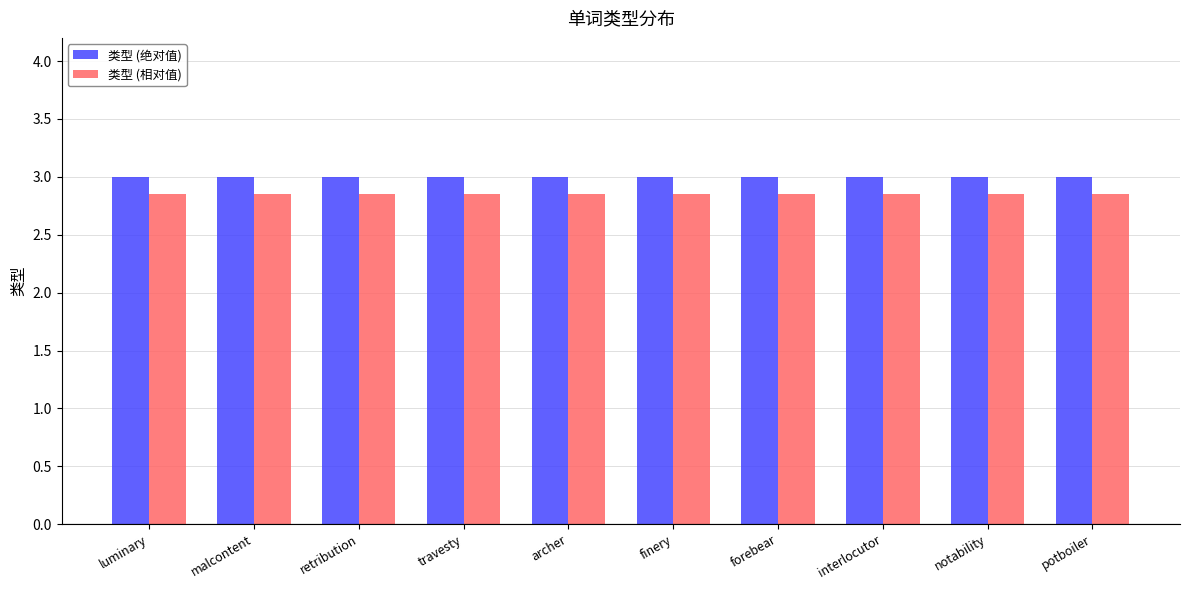

What is the value of the 类型 (绝对值) bar at the 3rd from the left?

3.0